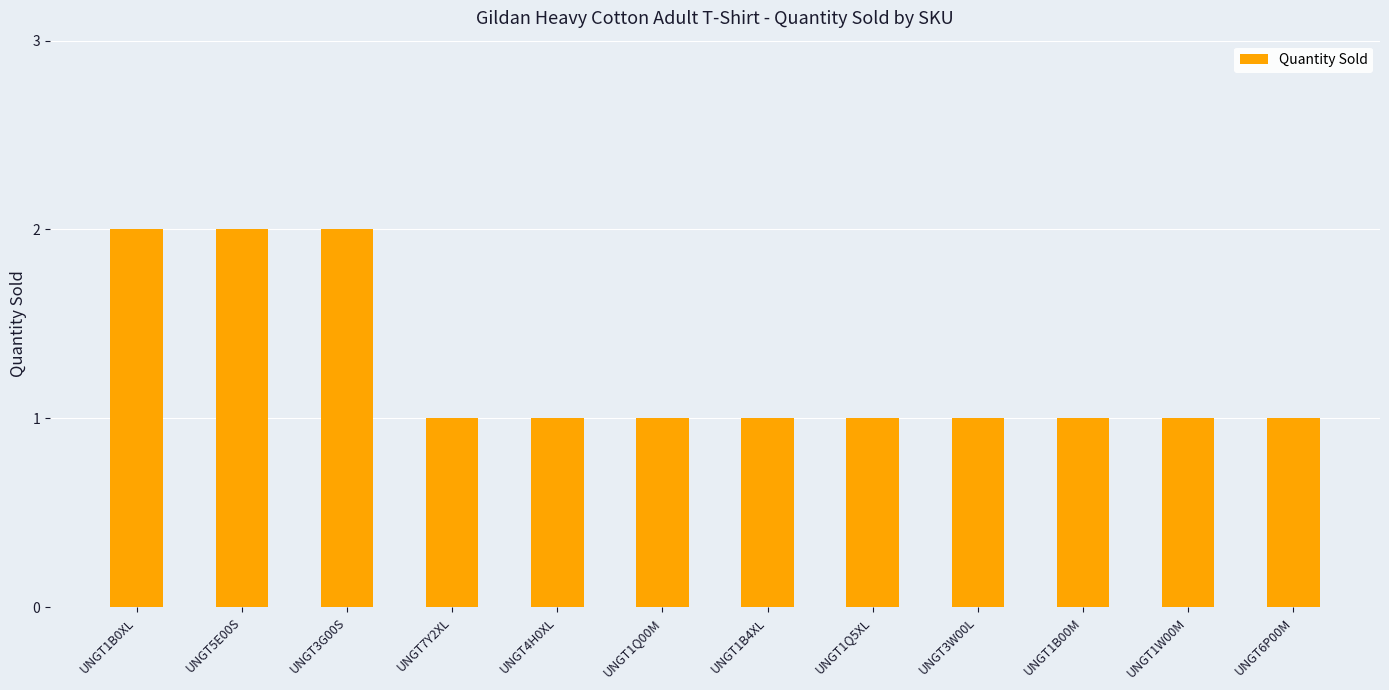

Is it true that the value at UNGT5E00S is 2?

True